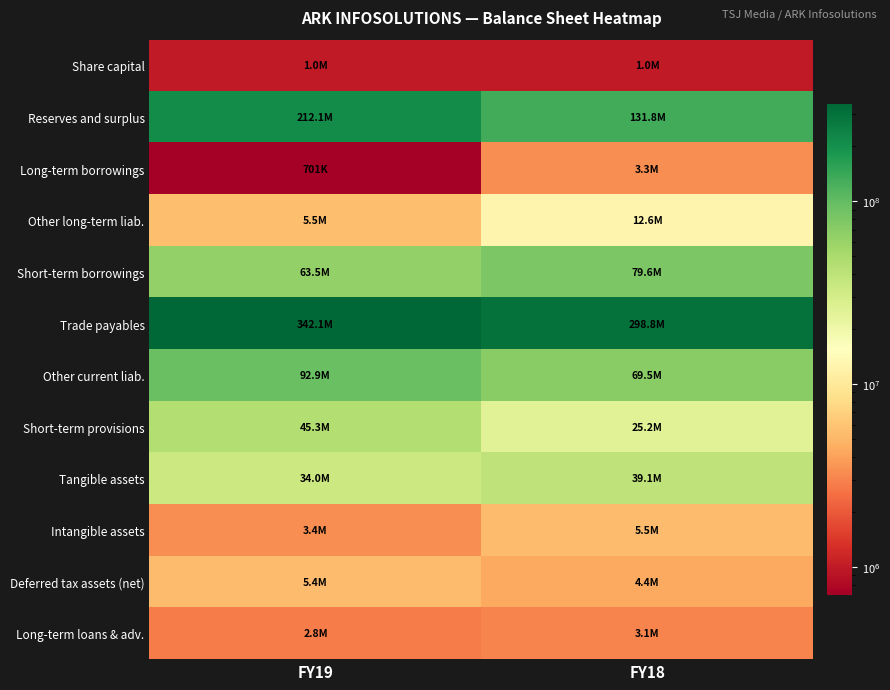

How many series are shown in this chart?

12